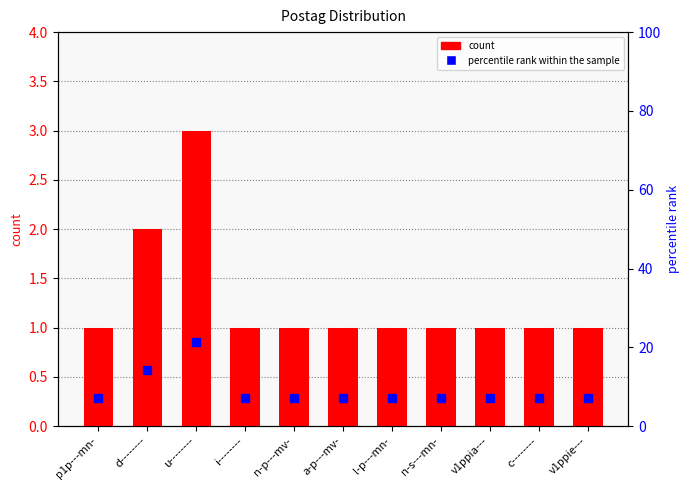

Which category has the lowest value in the percentile rank within the sample series?

p1p---mn-